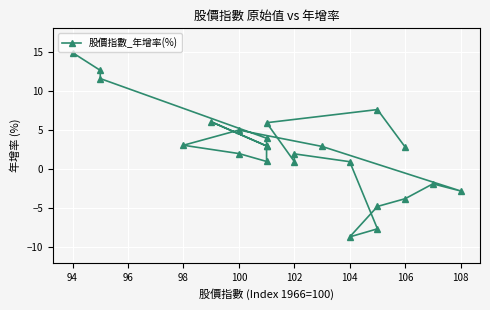

True or false: the data has more than 0 interior local peaks.

True